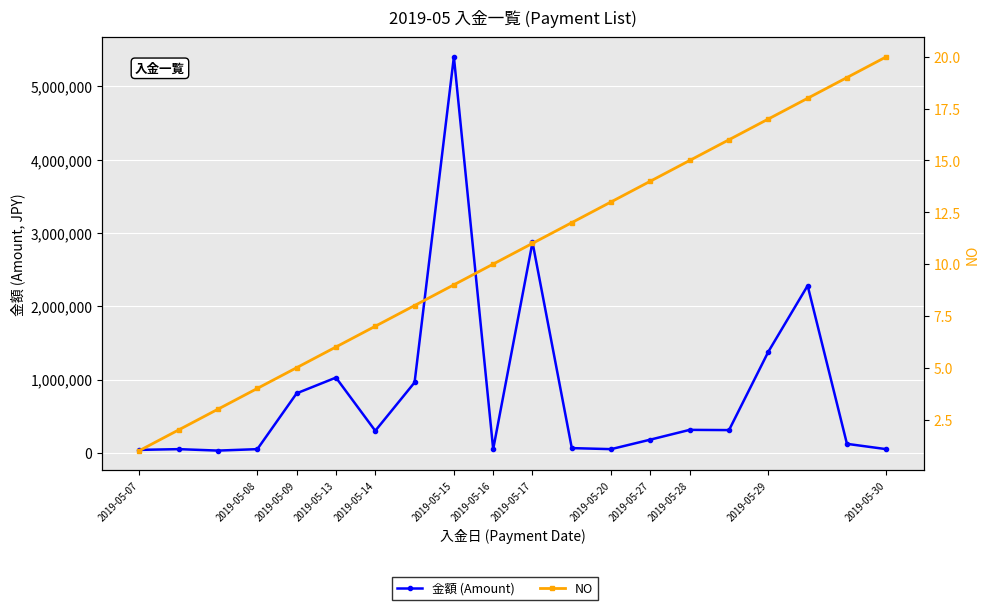

True or false: NO has more than 0 points higher than both neighbors.

False